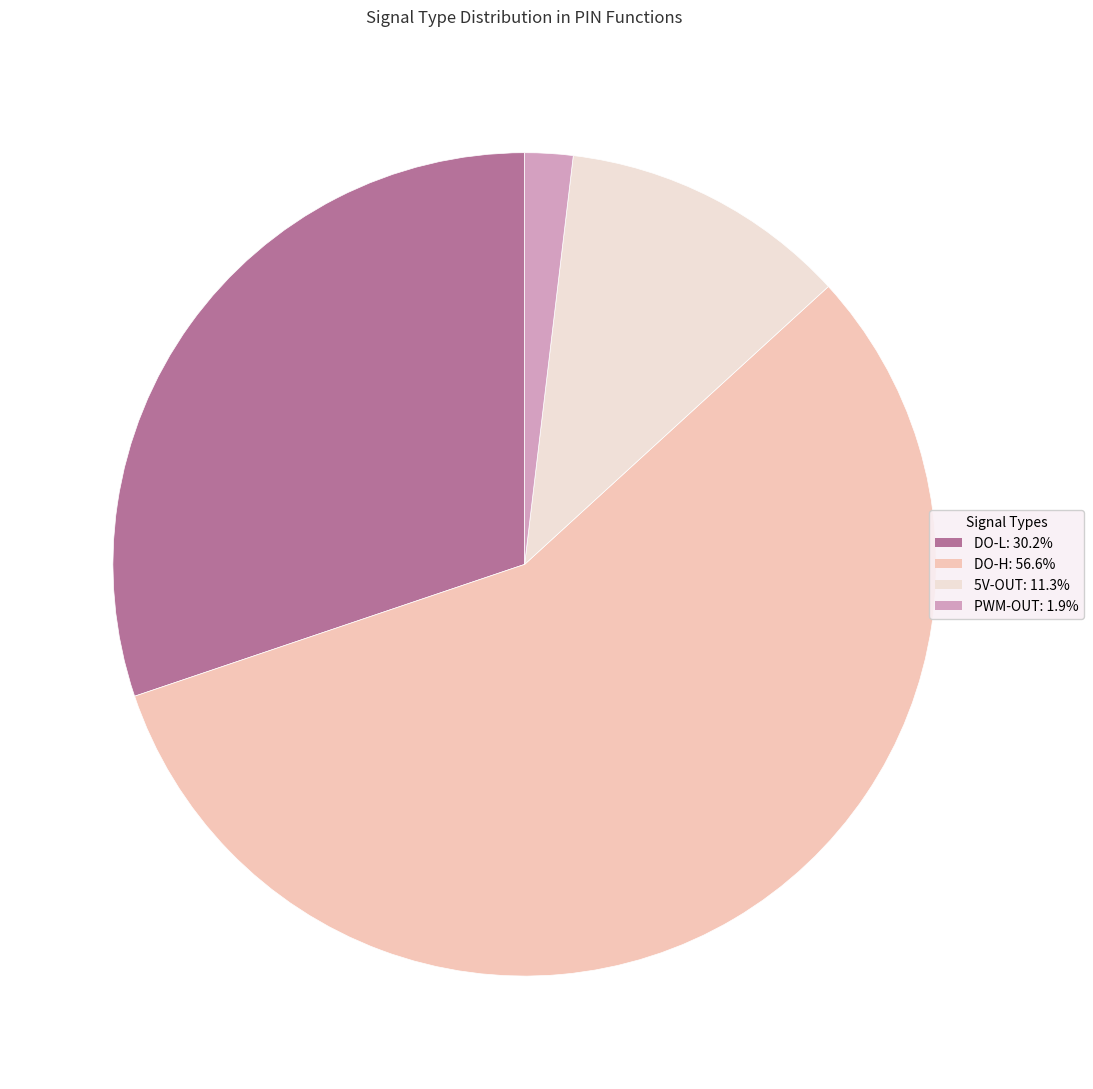

Does any single category account for the majority?

Yes